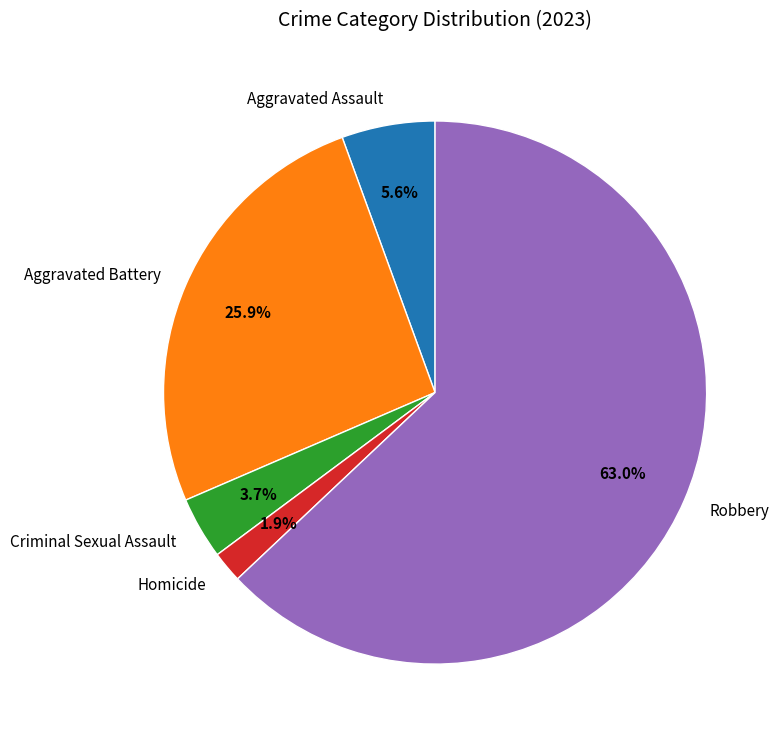

Is it true that Homicide is 12% of the pie?

False